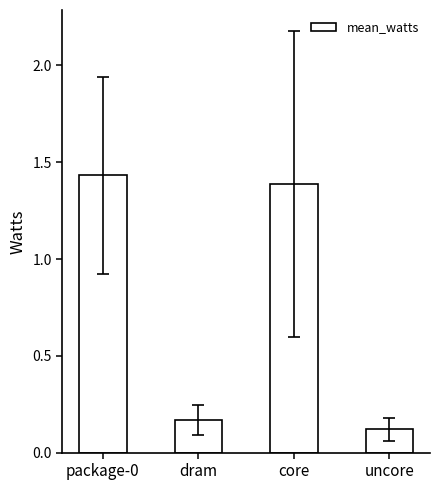

List the labels in order of value, largest first.

package-0, core, dram, uncore